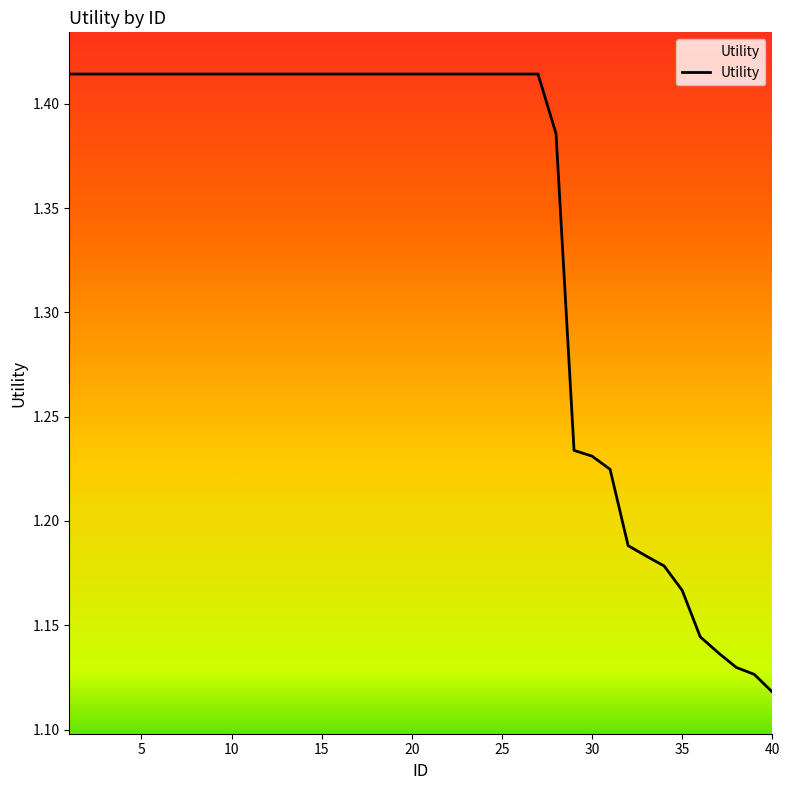

How many series are shown in this chart?

1